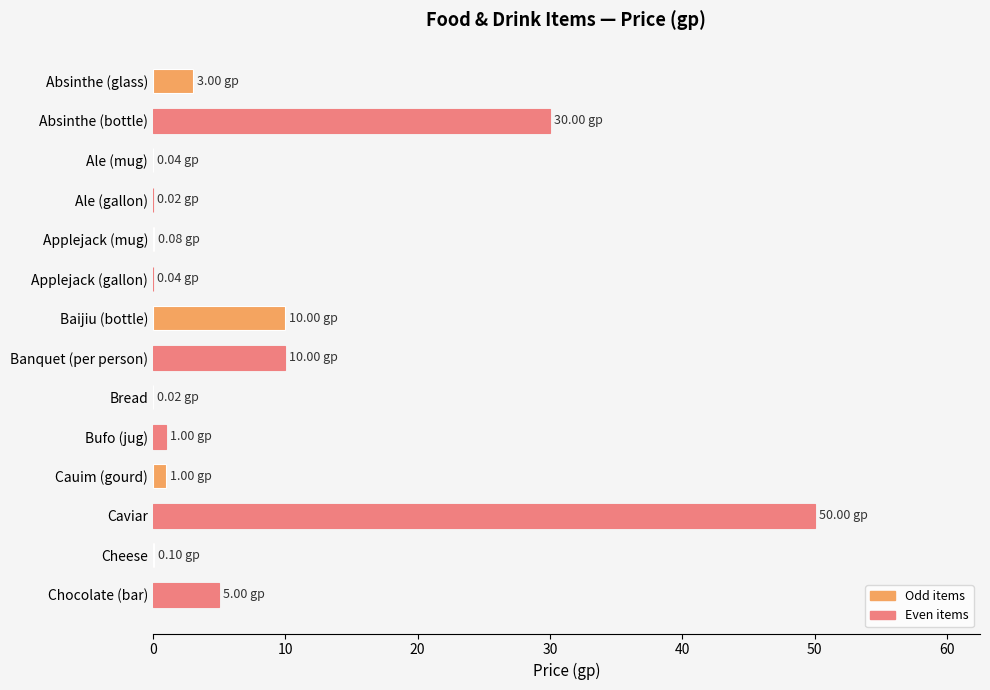

What is the average value?

7.9